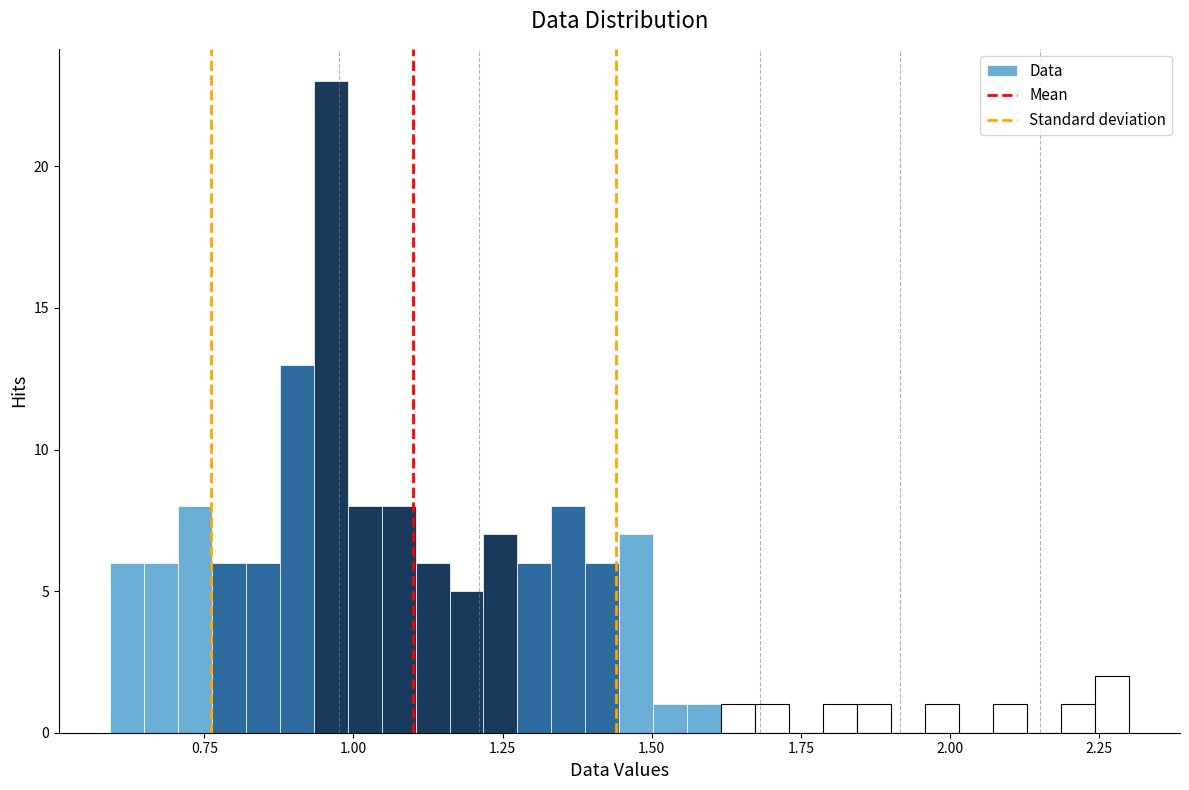

Around what value on the x-axis is the tallest bar? Give the approximate position of its centre, as read against the axis.

0.95